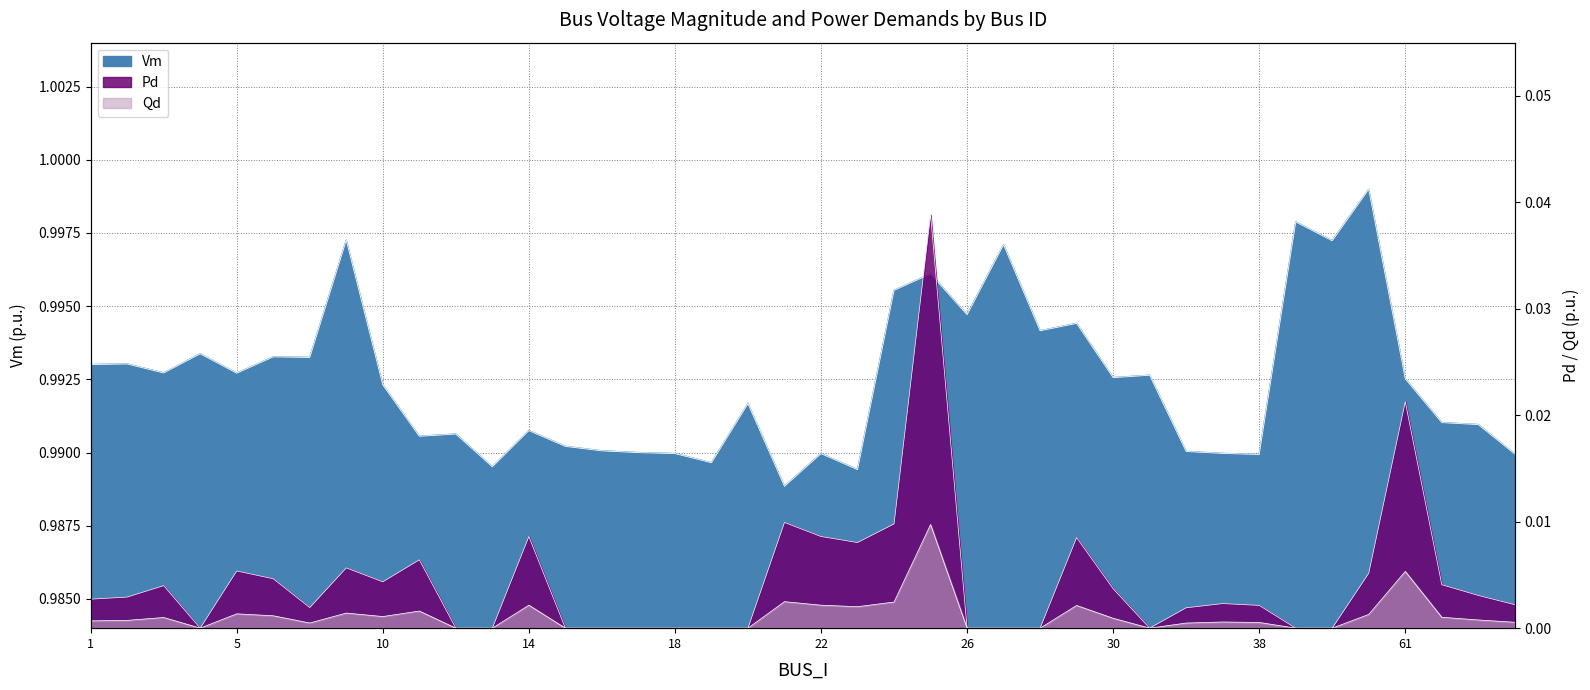

What is the maximum value for Vm?

1.0